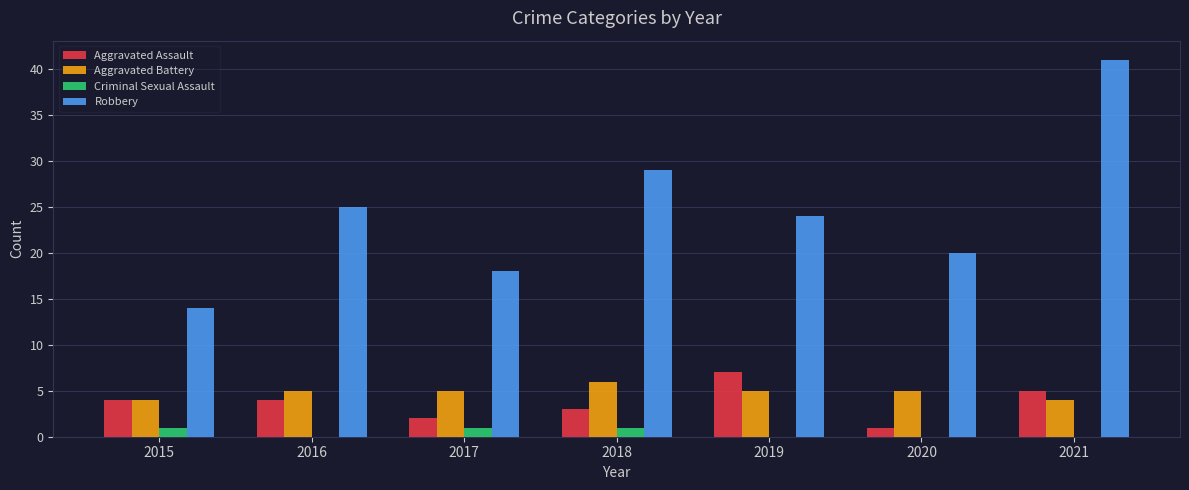

What is the sum of the Robbery values at 2016 and 2020?

45